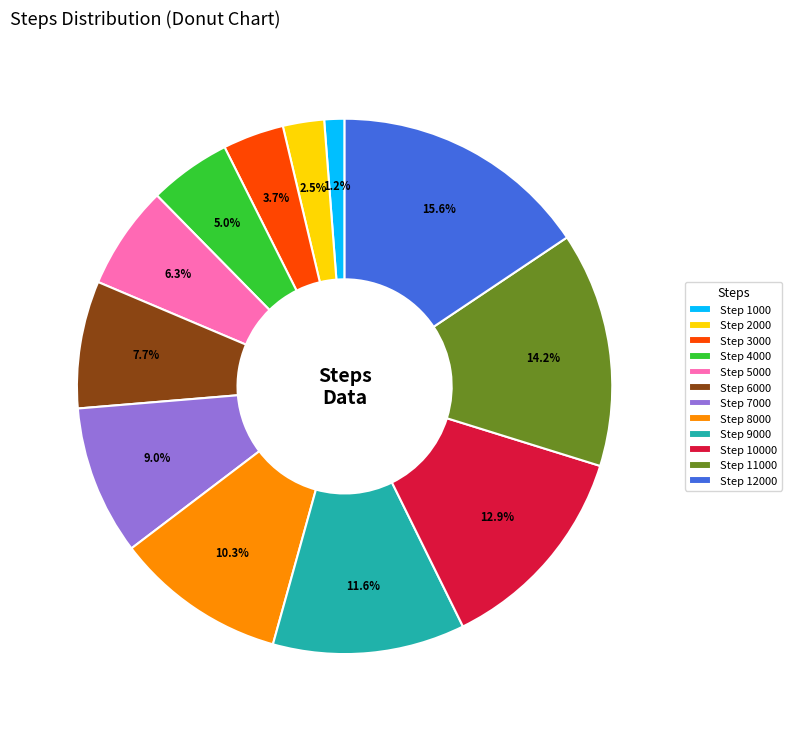

Rank the categories by value from lowest to highest.

Step 1000, Step 2000, Step 3000, Step 4000, Step 5000, Step 6000, Step 7000, Step 8000, Step 9000, Step 10000, Step 11000, Step 12000